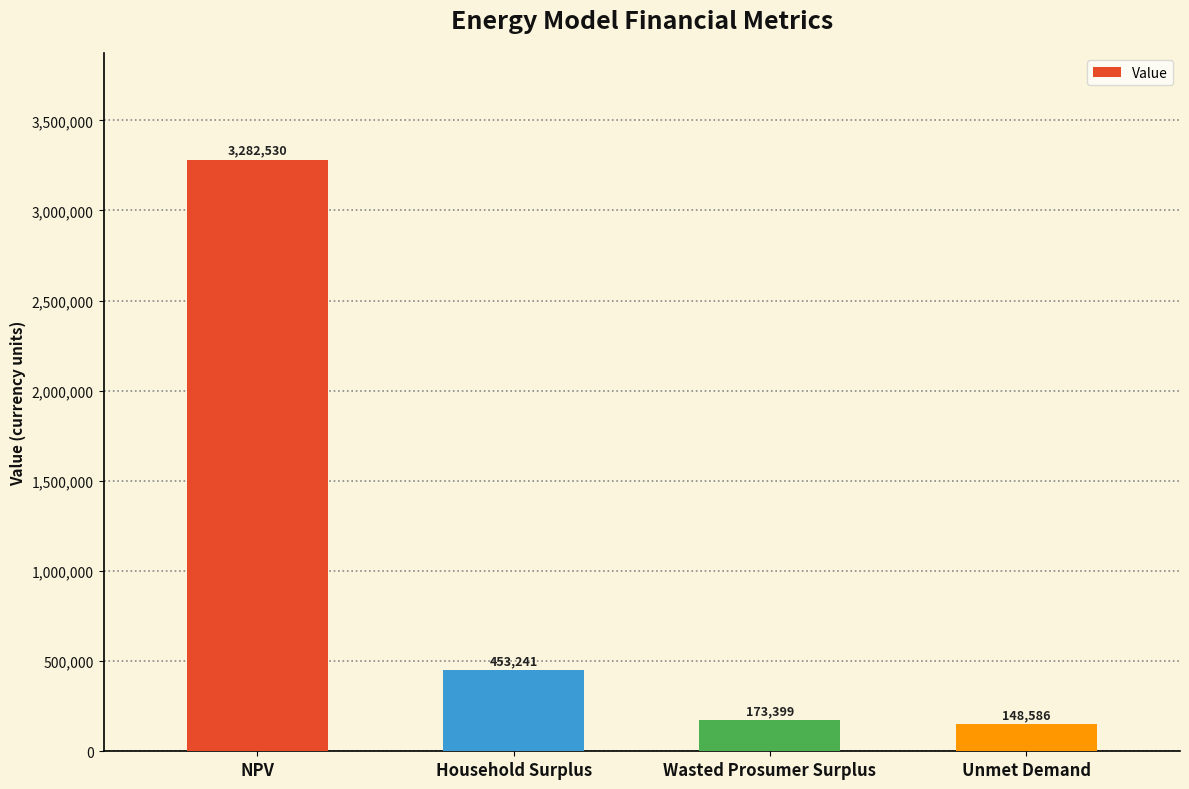

What is the value of the 1st bar from the left?

3282530.2